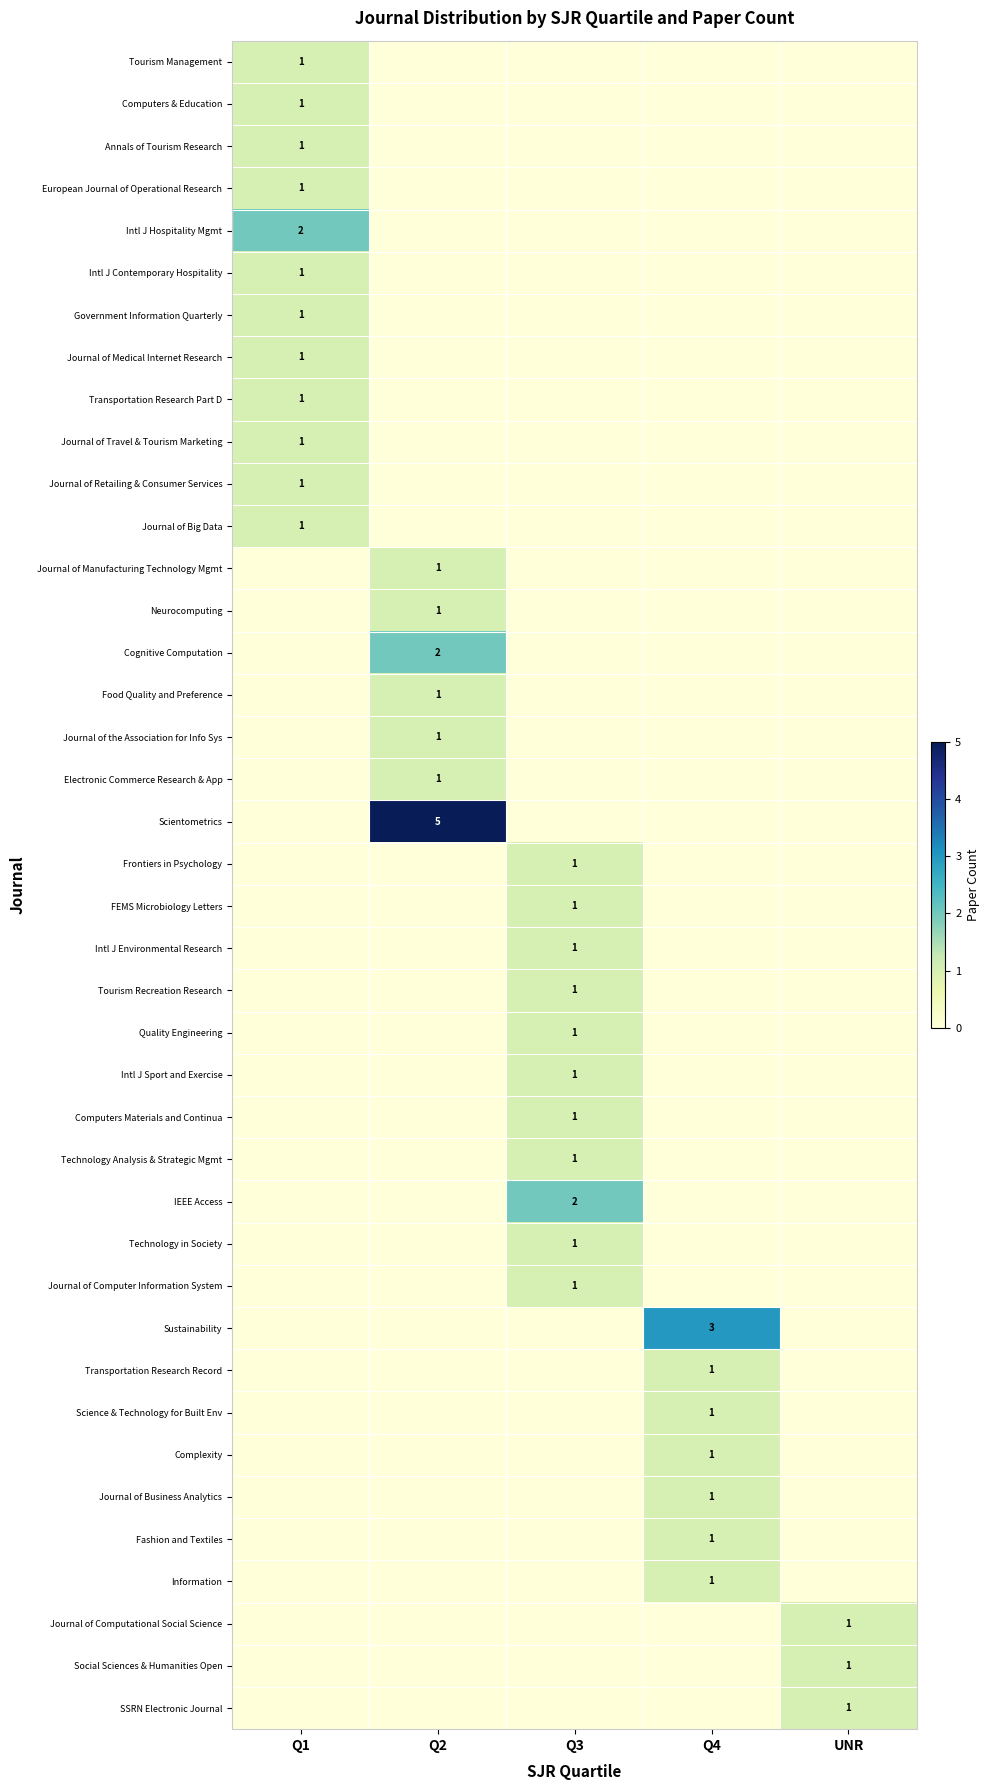

How many data points in Fashion and Textiles are above 0?

1